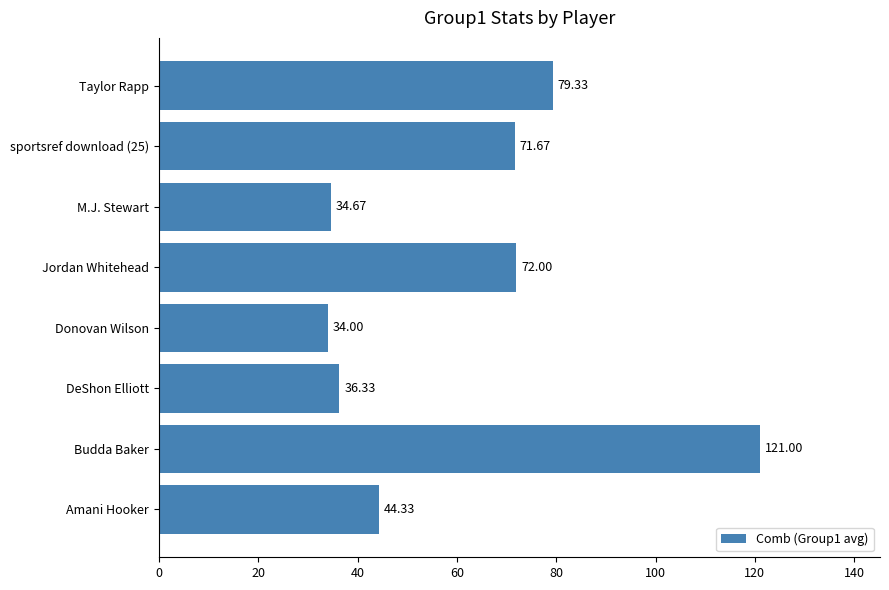

What is the difference between the maximum and minimum values?

87.0